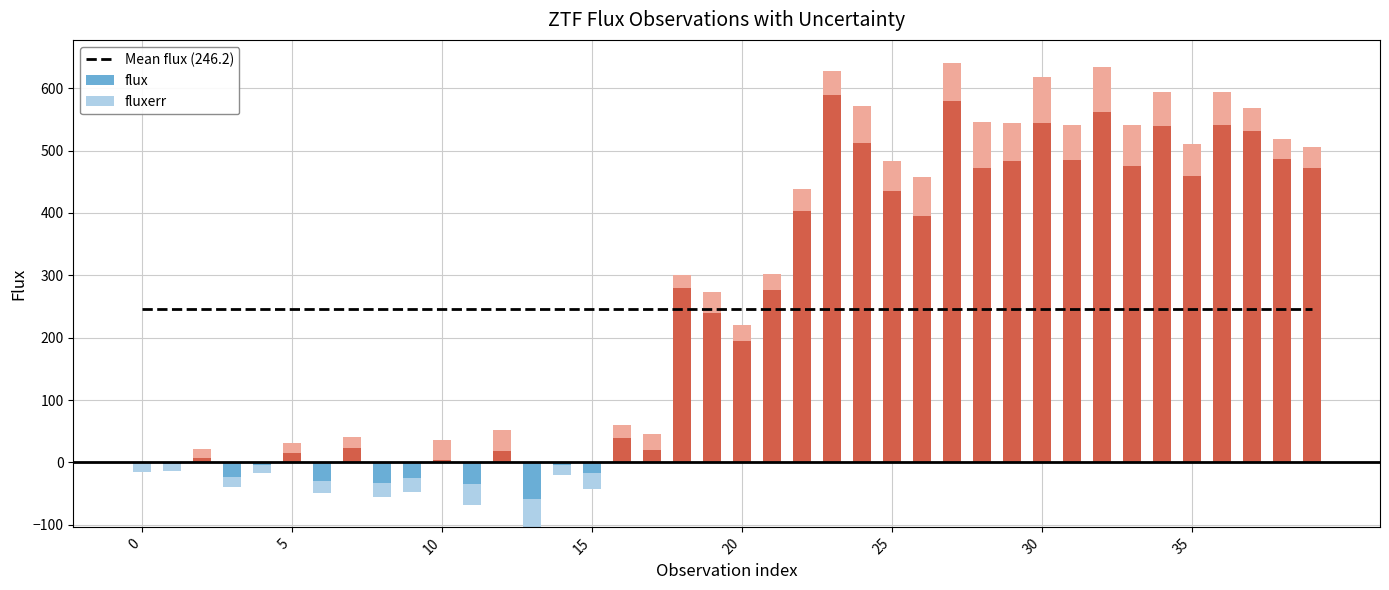

Reading left to right, transcribe all the data shown in this chart.

flux: 0=-1.4	1=-2.2	2=7.5	3=-22.6	4=-4.0	5=15.4	6=-29.5	7=23.0	8=-32.5	9=-24.4	10=3.8	11=-34.9	12=18.9	13=-58.8	14=-4.7	15=-16.4	16=40.0	17=20.1	18=280.2	19=239.1	20=193.9	21=277.2	22=402.8	23=588.4	24=512.4	25=434.8	26=395.4	27=579.0	28=471.7	29=483.6	30=543.6	31=484.7	32=561.0	33=475.4	34=538.7	35=459.3	36=540.4	37=531.1	38=485.6	39=471.5
fluxerr: 0=14.0	1=11.9	2=14.8	3=16.5	4=13.5	5=16.0	6=18.8	7=17.6	8=22.7	9=23.2	10=32.1	11=33.6	12=32.8	13=44.4	14=15.9	15=25.6	16=20.6	17=24.9	18=20.4	19=33.5	20=25.9	21=24.5	22=35.6	23=39.7	24=58.9	25=47.8	26=62.3	27=61.1	28=73.3	29=61.0	30=73.4	31=56.7	32=72.6	33=66.0	34=55.1	35=50.9	36=53.9	37=37.7	38=32.2	39=33.7